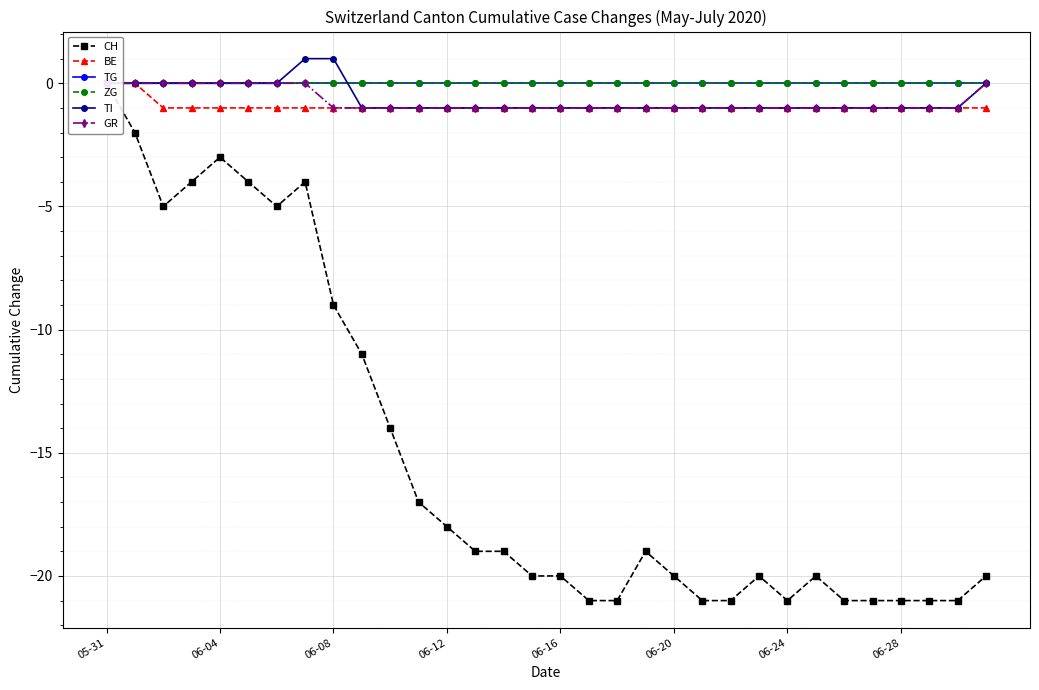

Which series has the largest range (max minus min)?

CH